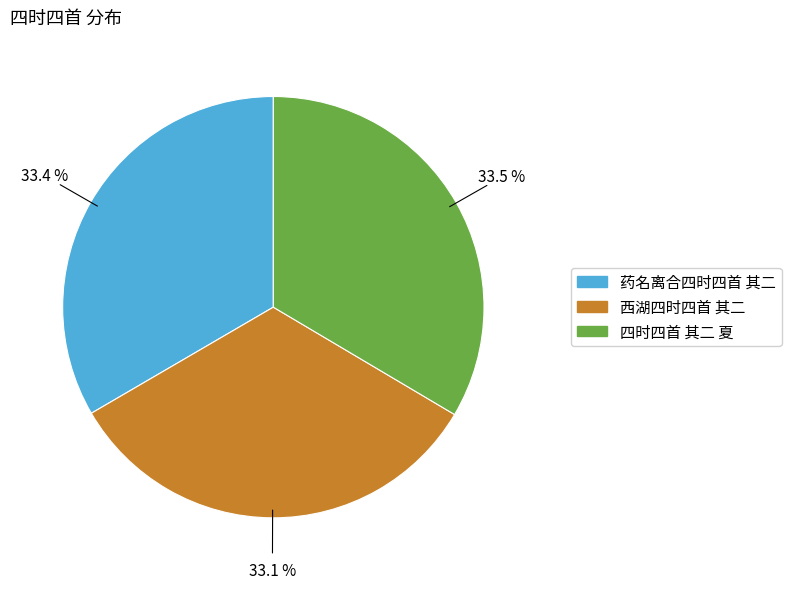

How many slices are in this pie chart?

3